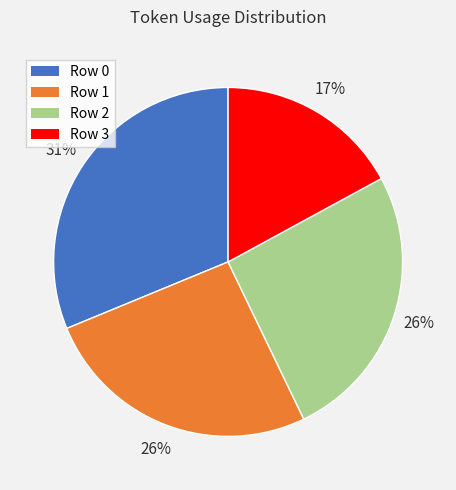

Which category has the smallest portion of the pie?

Row 3